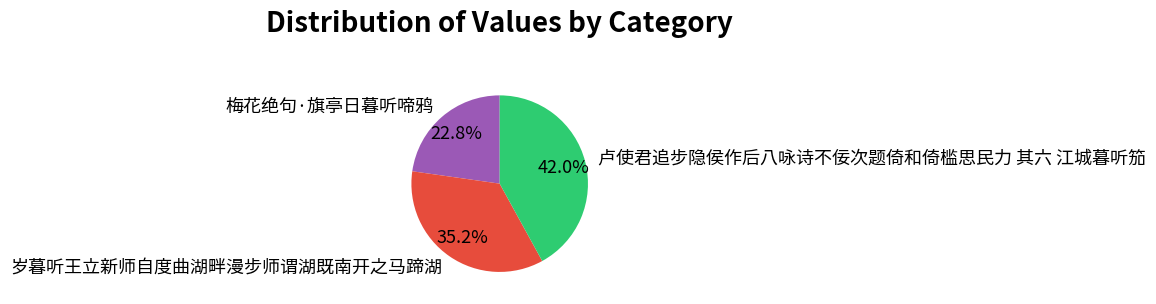

To the nearest percent, what is the combined percentage of 梅花绝句·旗亭日暮听啼鸦 and 岁暮听王立新师自度曲湖畔漫步师谓湖既南开之马蹄湖?

58%